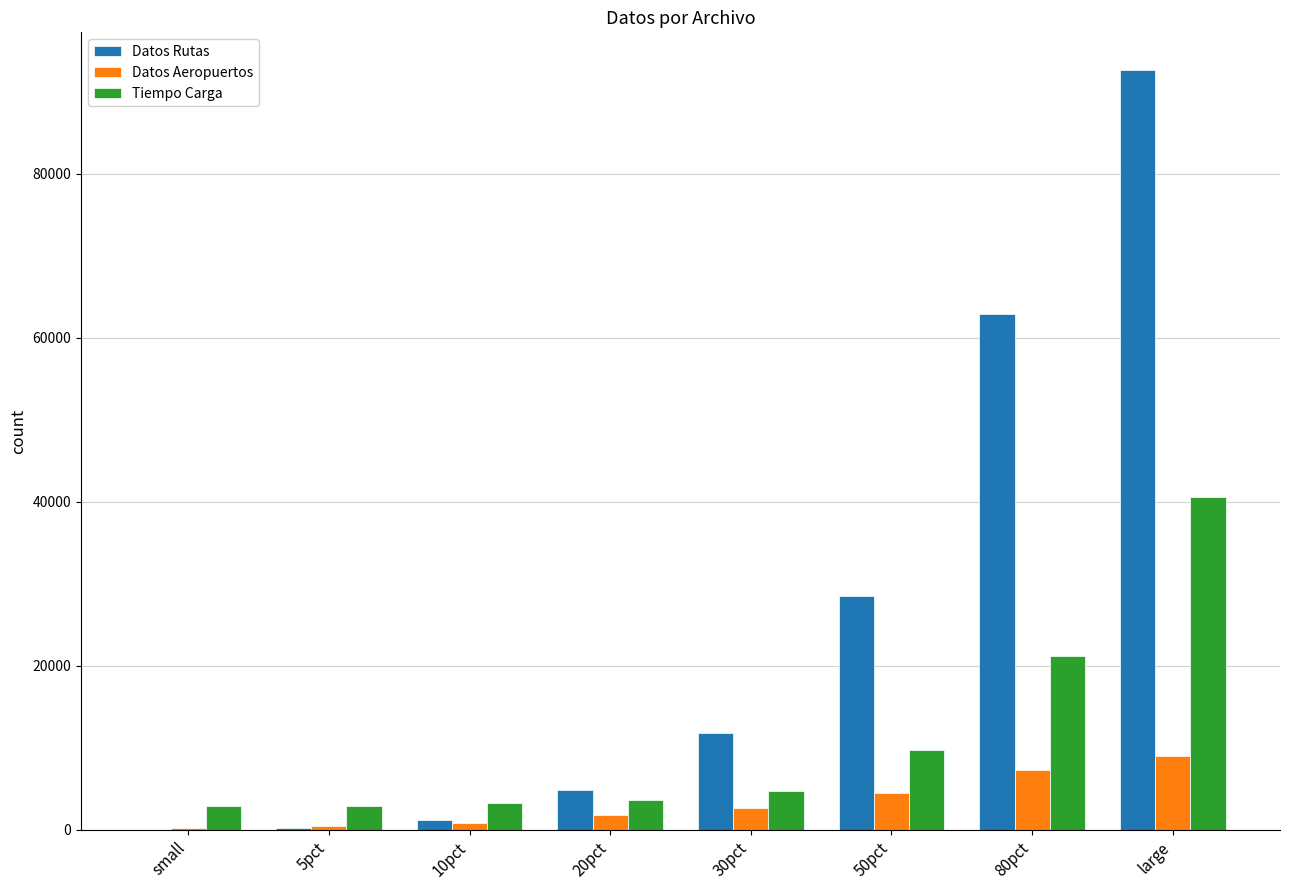

Which series changed the most between 5pct and 80pct?

Datos Rutas